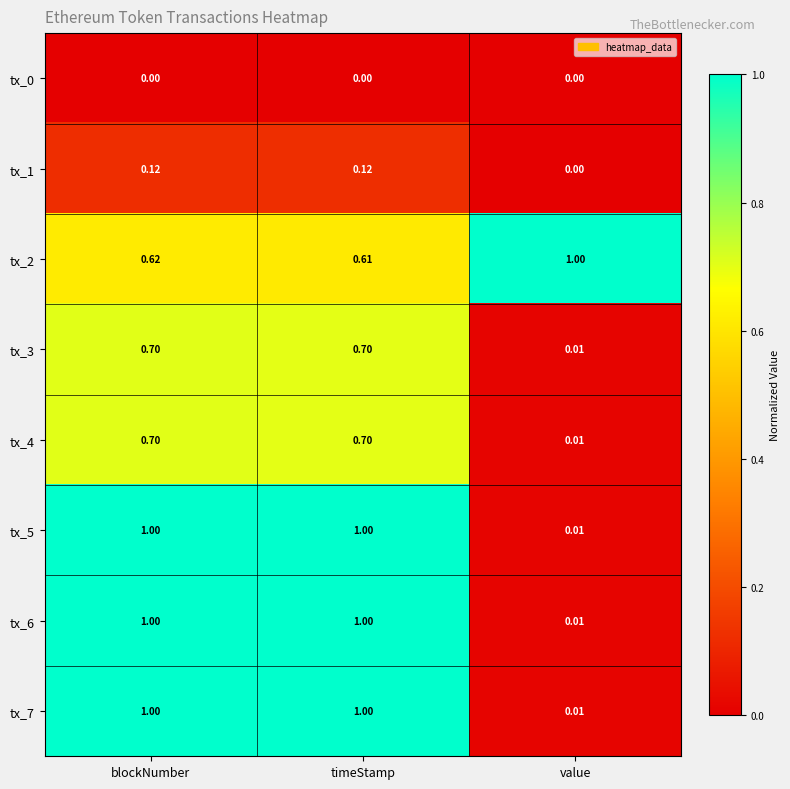

Between blockNumber and timeStamp, which series saw the biggest shift?

tx_2